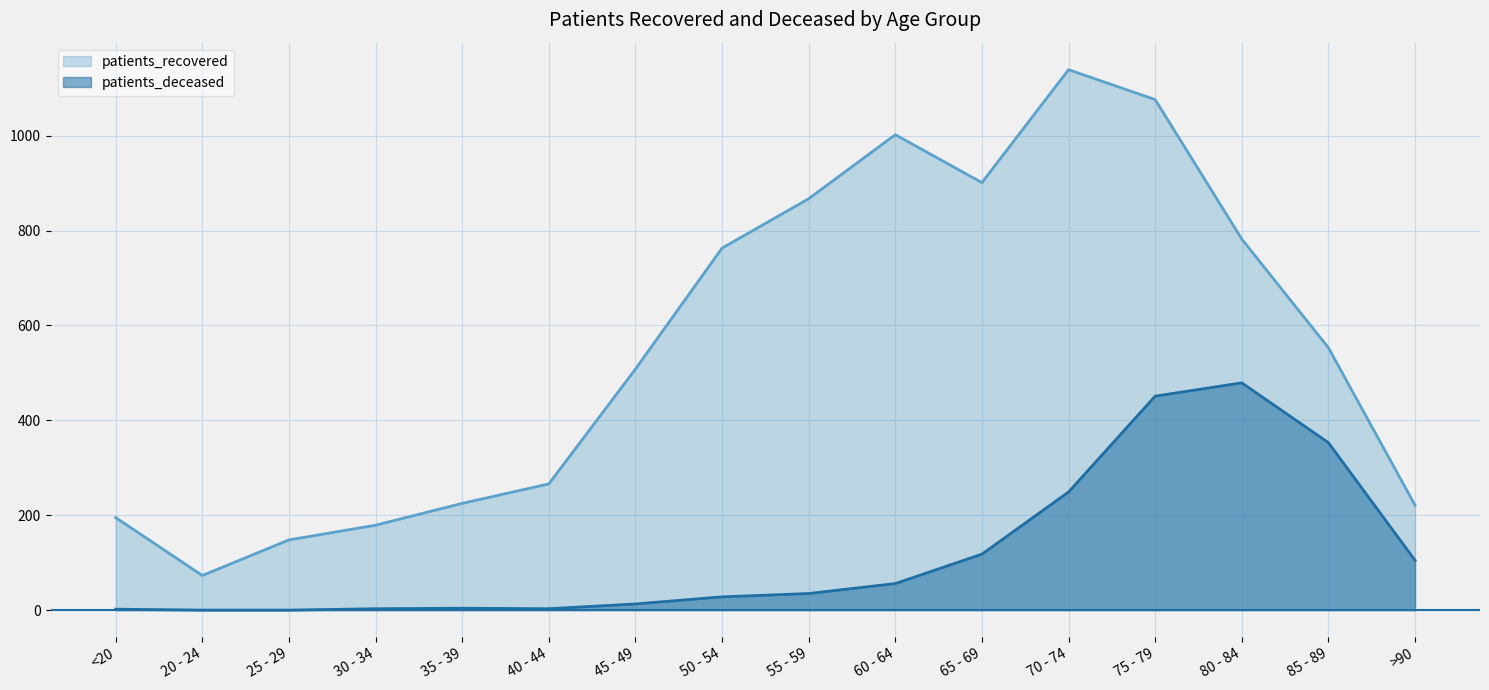

List the series in order of their peak value, highest first.

patients_recovered, patients_deceased